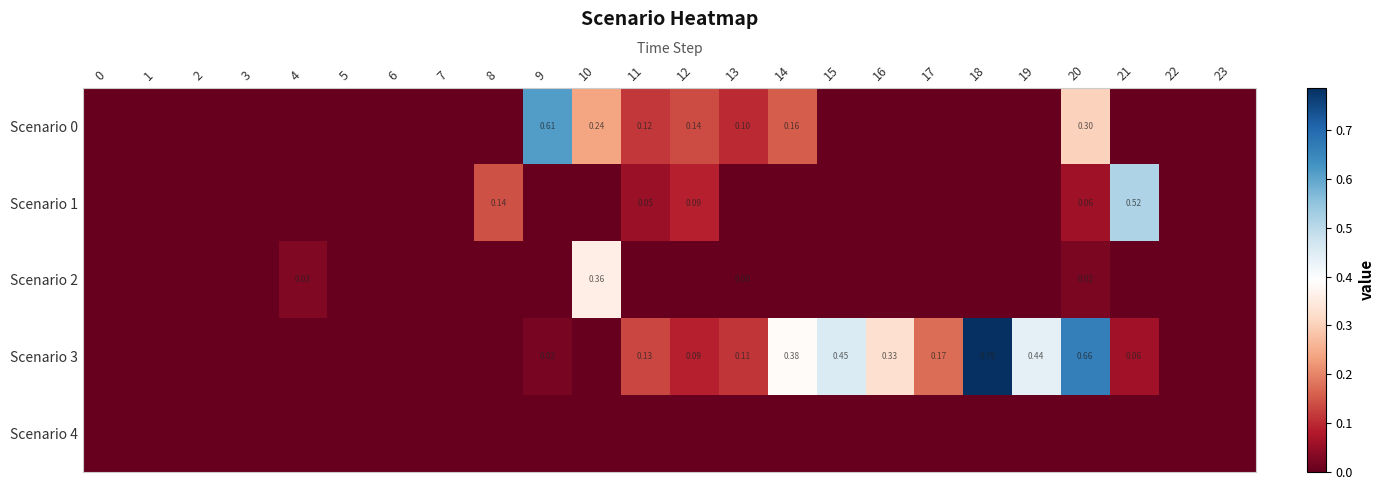

Count the number of data series in this chart.

5